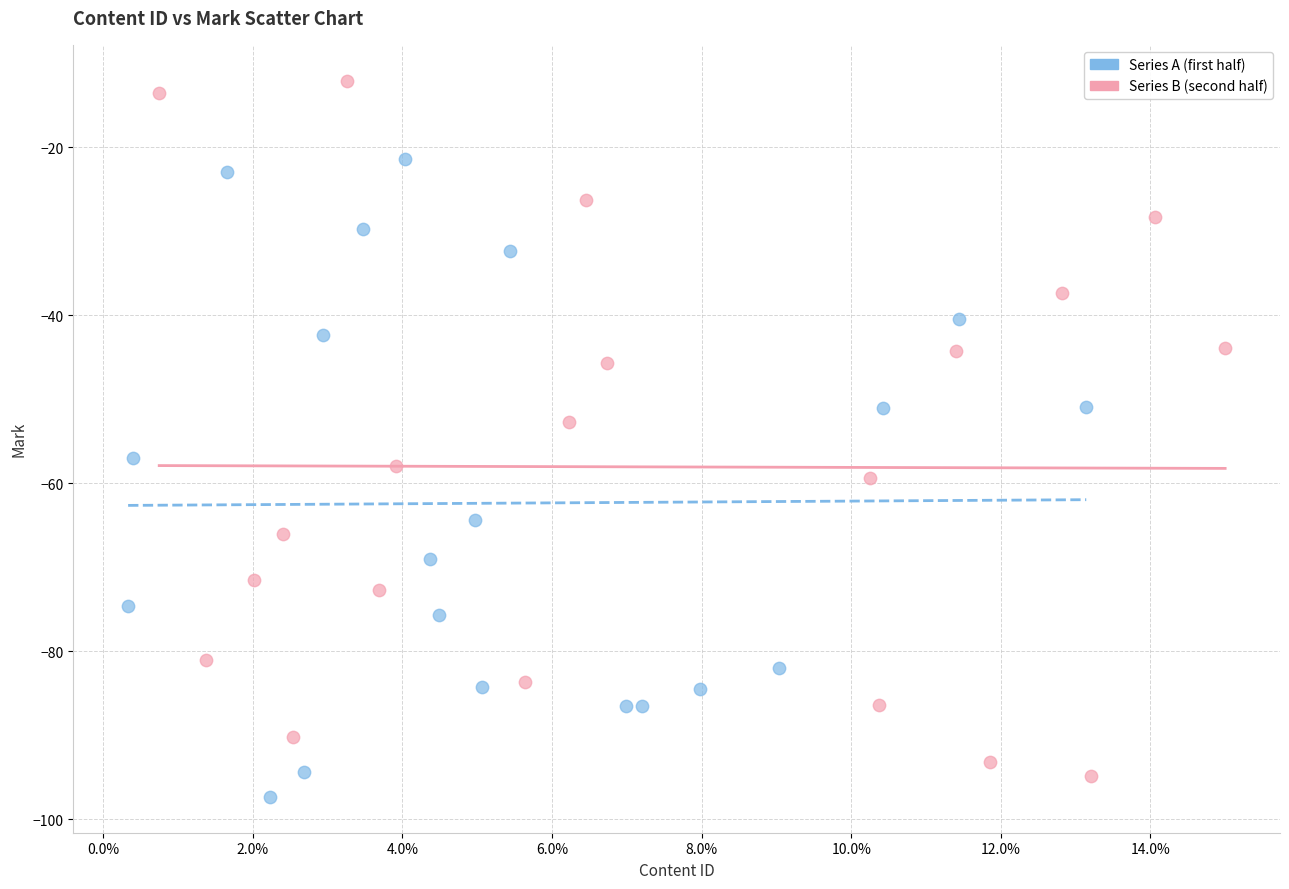

Which series reaches the maximum Y coordinate?

Series B (second half)